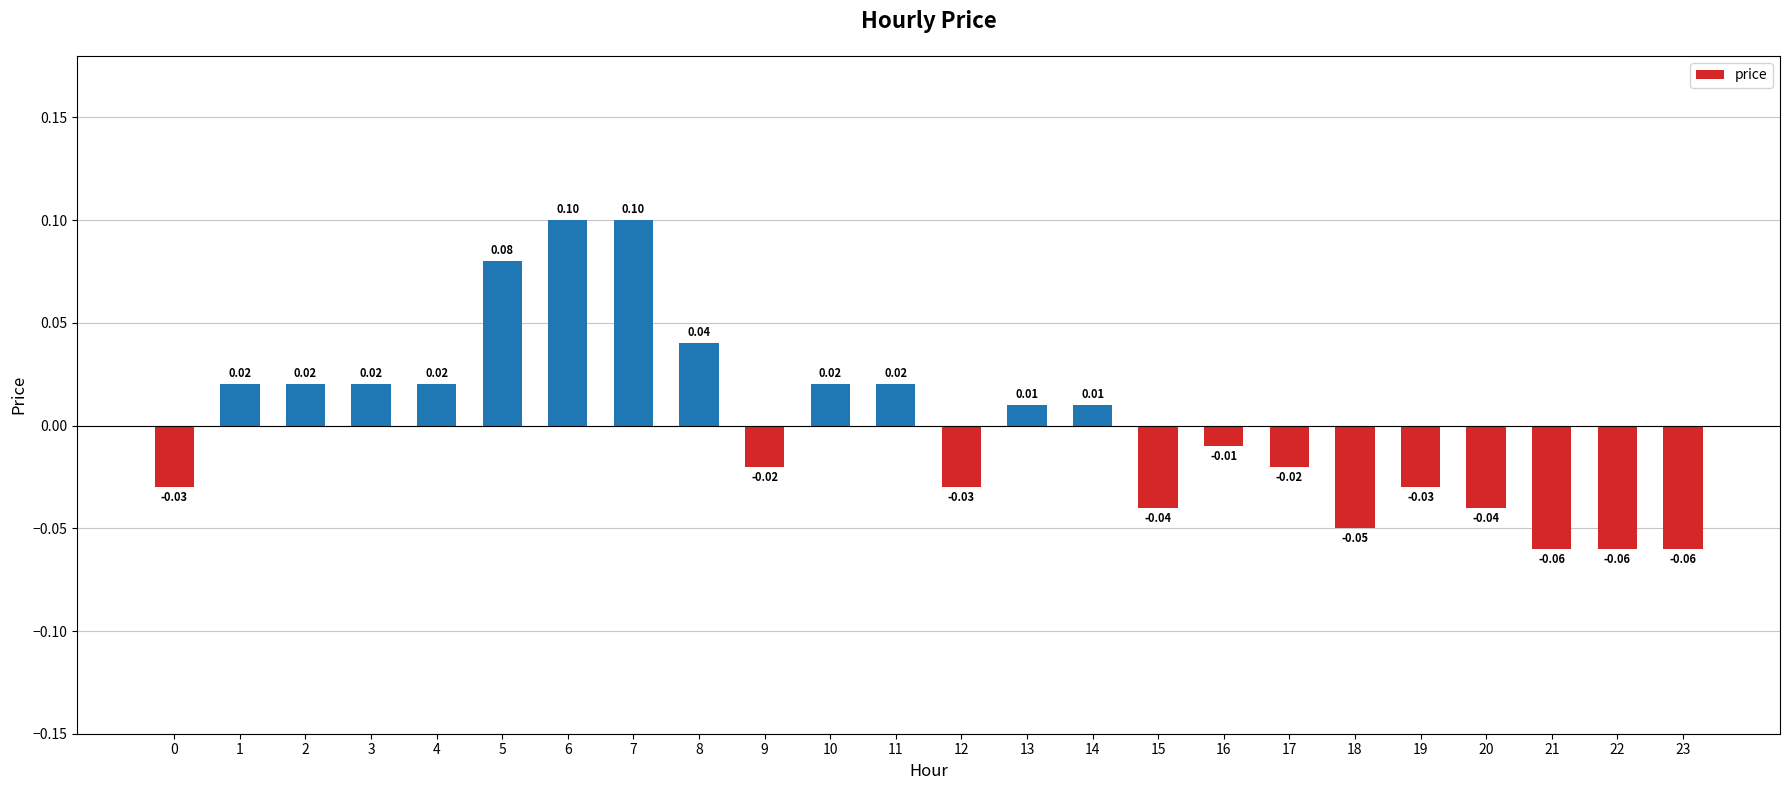

Reading left to right, extract all data points from this chart.

-0.0	0.0	0.0	0.0	0.0	0.1	0.1	0.1	0.0	-0.0	0.0	0.0	-0.0	0.0	0.0	-0.0	-0.0	-0.0	-0.1	-0.0	-0.0	-0.1	-0.1	-0.1